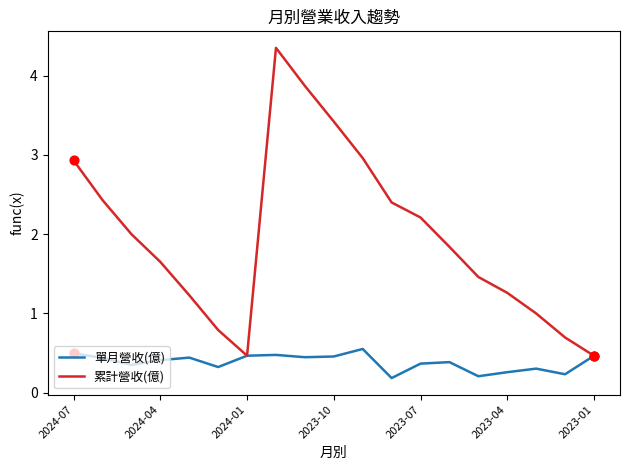

What are all the series names shown in the legend?

單月營收(億), 累計營收(億)